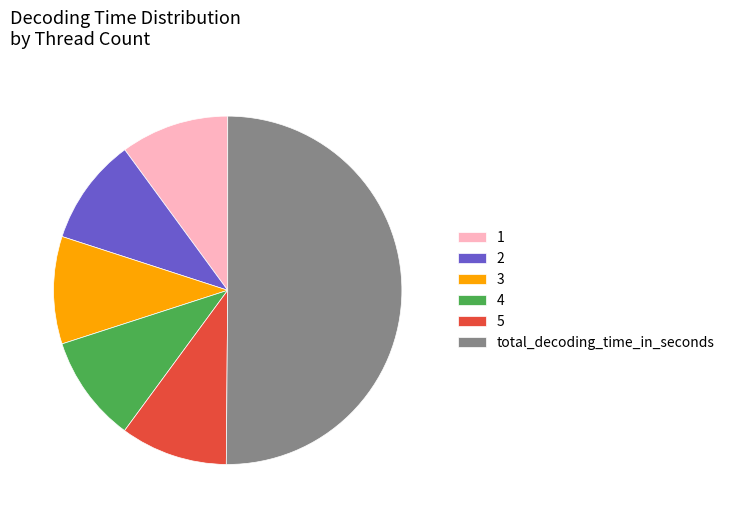

What is the largest slice in the pie chart?

total_decoding_time_in_seconds